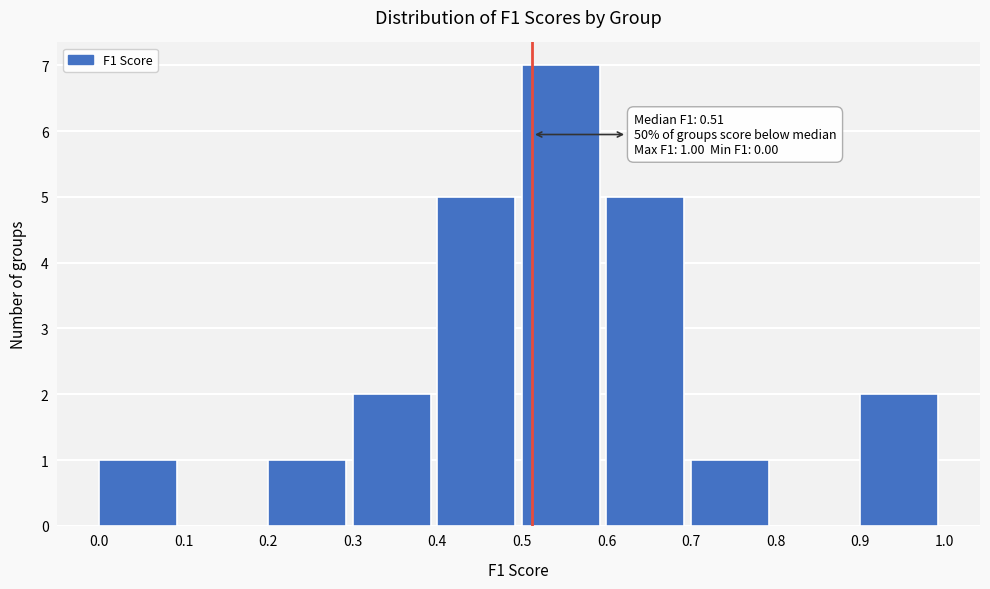

Over which range of the x-axis is the bar tallest?

0.5 to 0.6